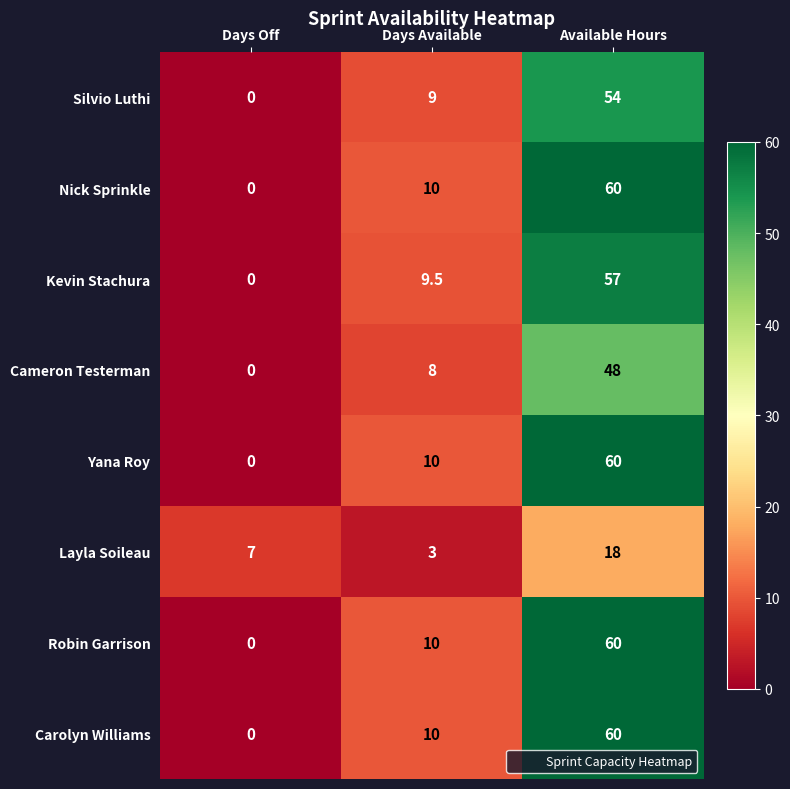

Reading left to right, transcribe all the data shown in this chart.

Silvio Luthi: 0.0	9.0	54.0
Nick Sprinkle: 0.0	10.0	60.0
Kevin Stachura: 0.0	9.5	57.0
Cameron Testerman: 0.0	8.0	48.0
Yana Roy: 0.0	10.0	60.0
Layla Soileau: 7.0	3.0	18.0
Robin Garrison: 0.0	10.0	60.0
Carolyn Williams: 0.0	10.0	60.0